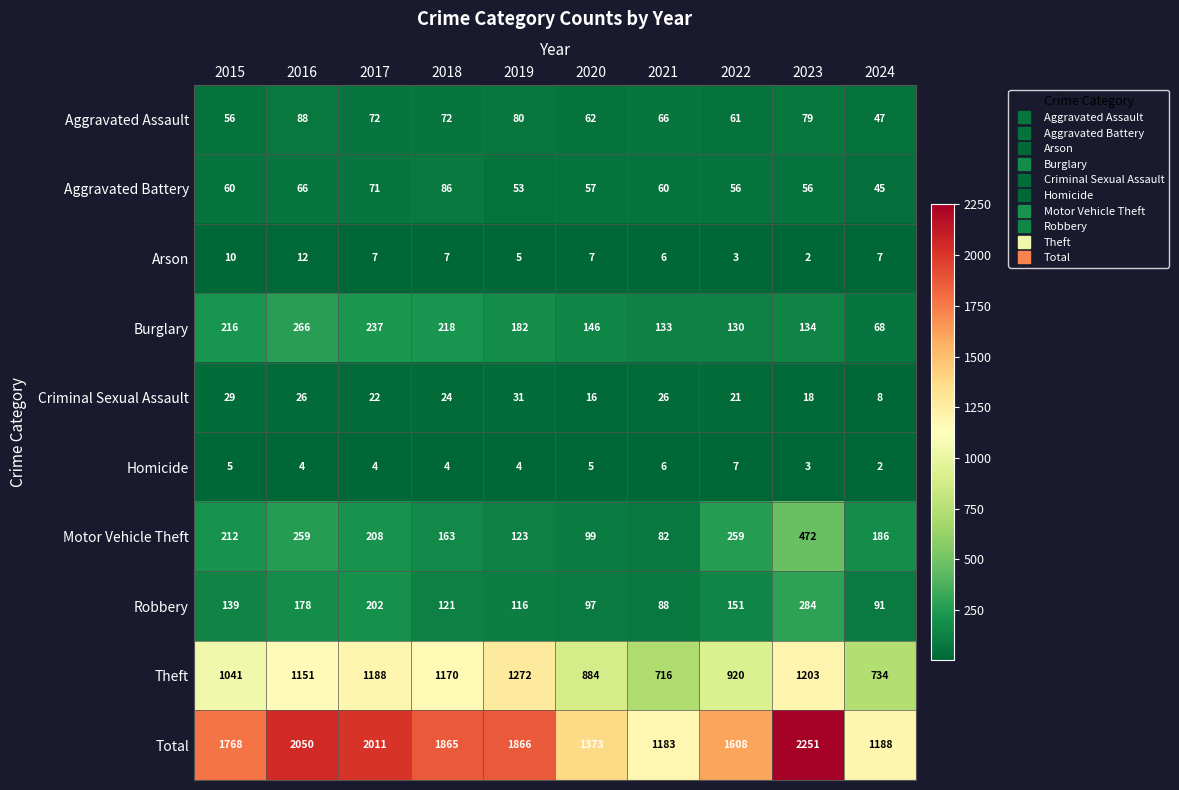

Where is Criminal Sexual Assault nearest to the value 19?

2023